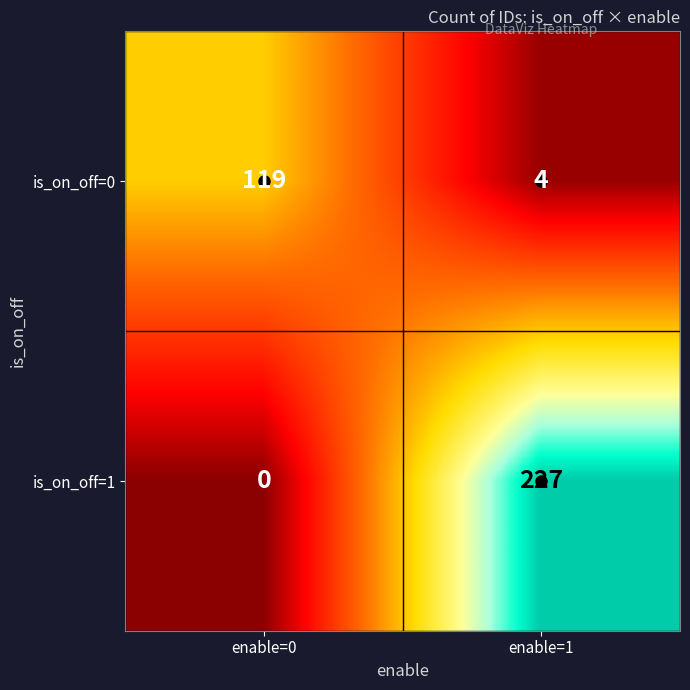

Is the value of is_on_off=0 at enable=0 greater than the value of is_on_off=1 at enable=0?

Yes